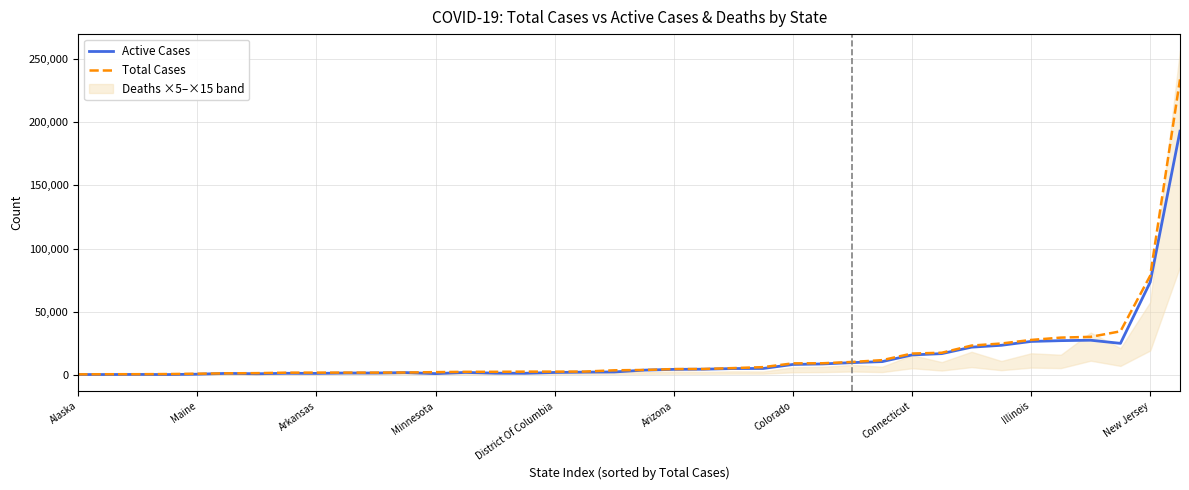

True or false: Active Cases has a value of 43882 at Illinois.

False